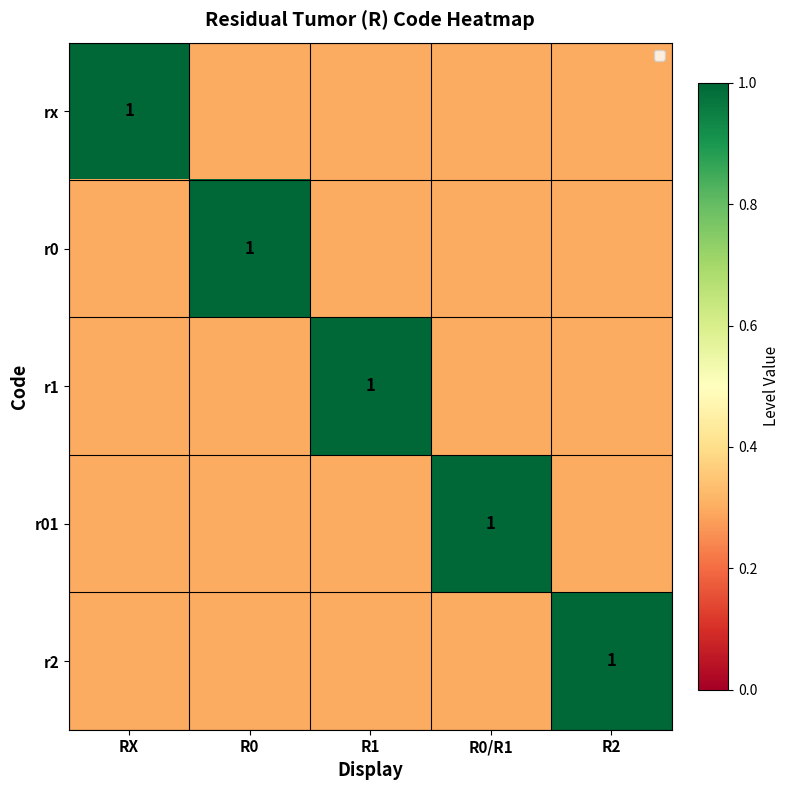

The r1 series shows 1.0 at R1. True or false?

True